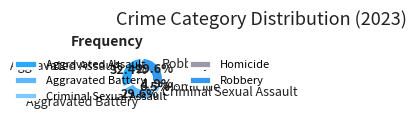

To the nearest percent, what portion does Aggravated Battery represent?

30%